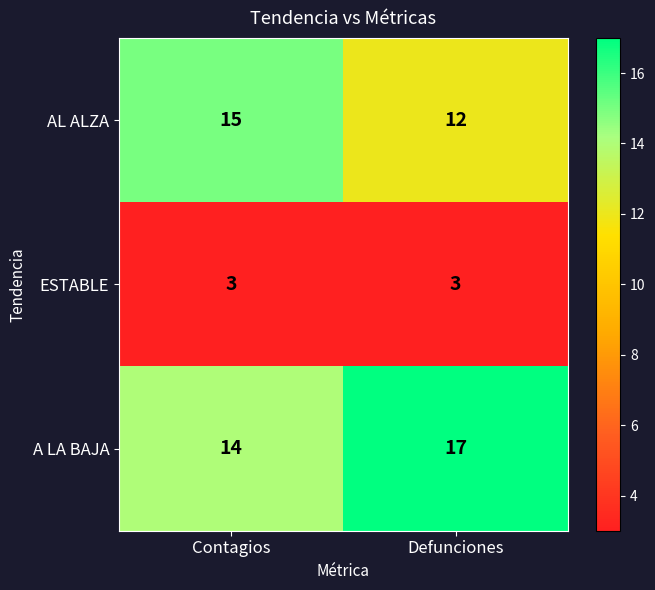

True or false: ESTABLE has a value of 3 at Contagios.

True